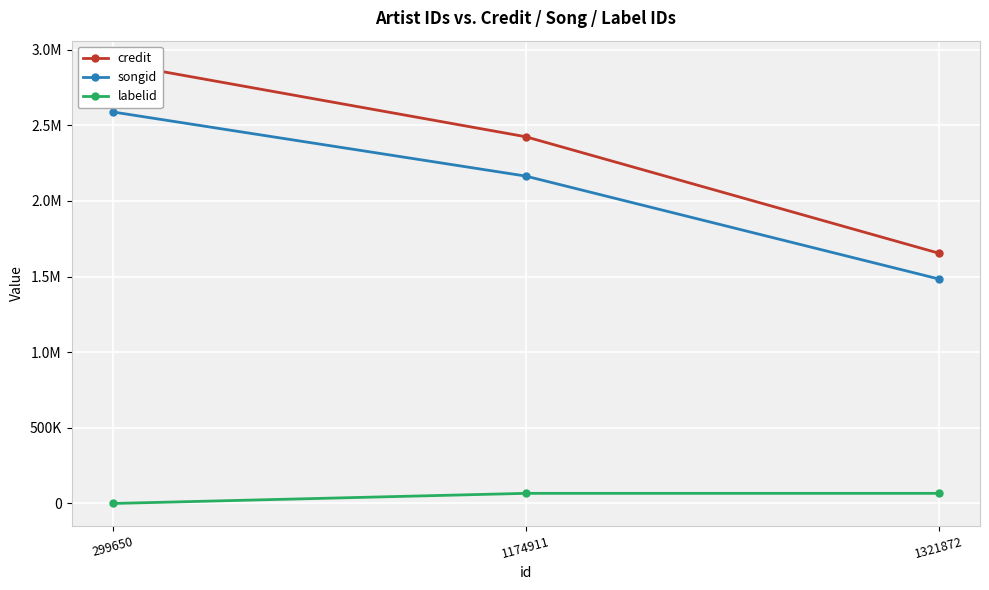

What is the average value of the credit series?

2330403